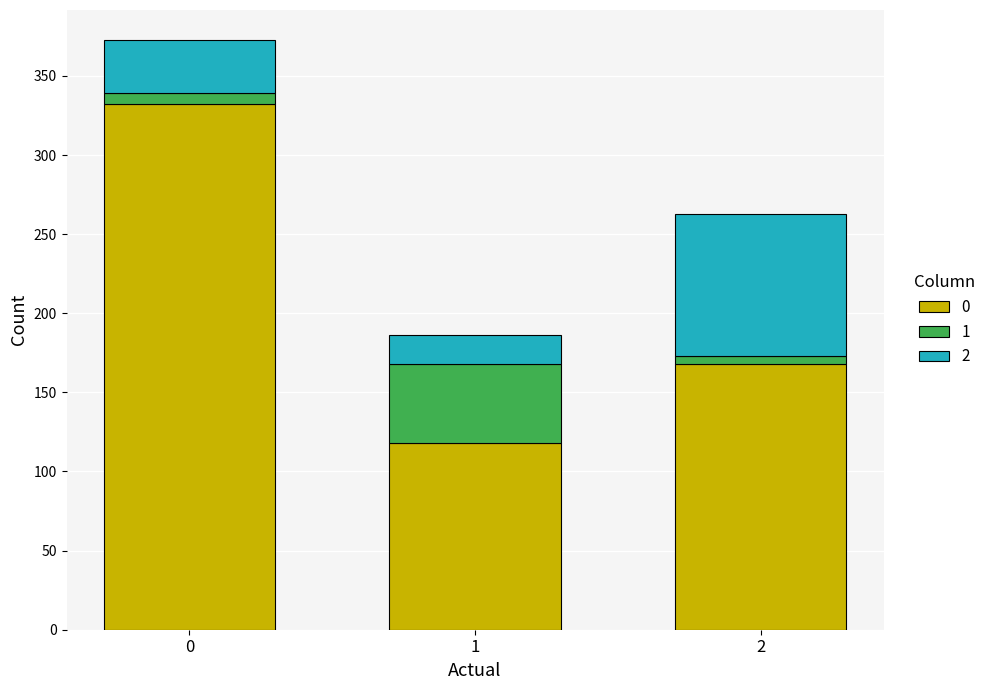

What are all the series names shown in the legend?

0, 1, 2